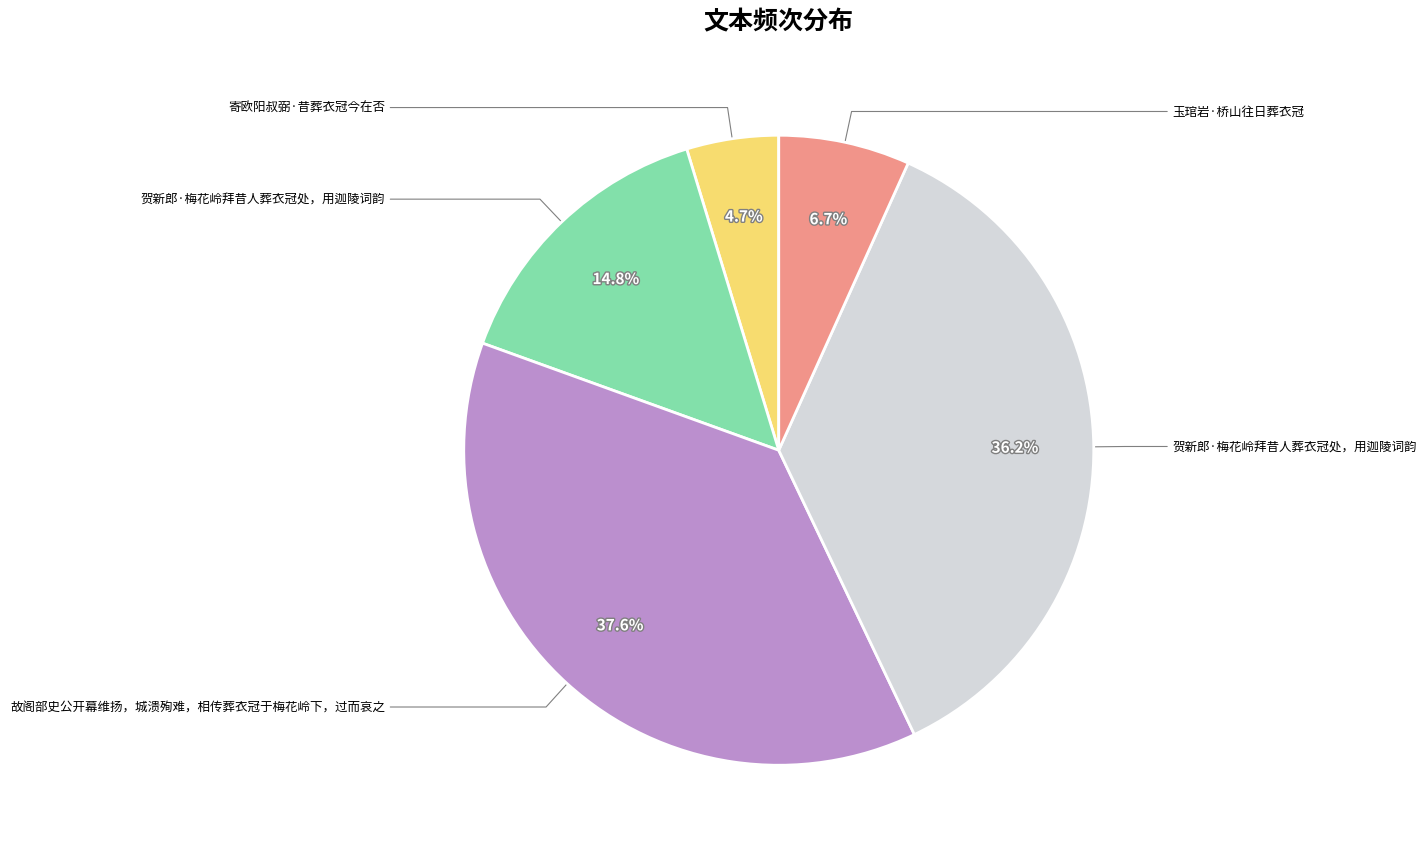

Does any single category account for the majority?

No